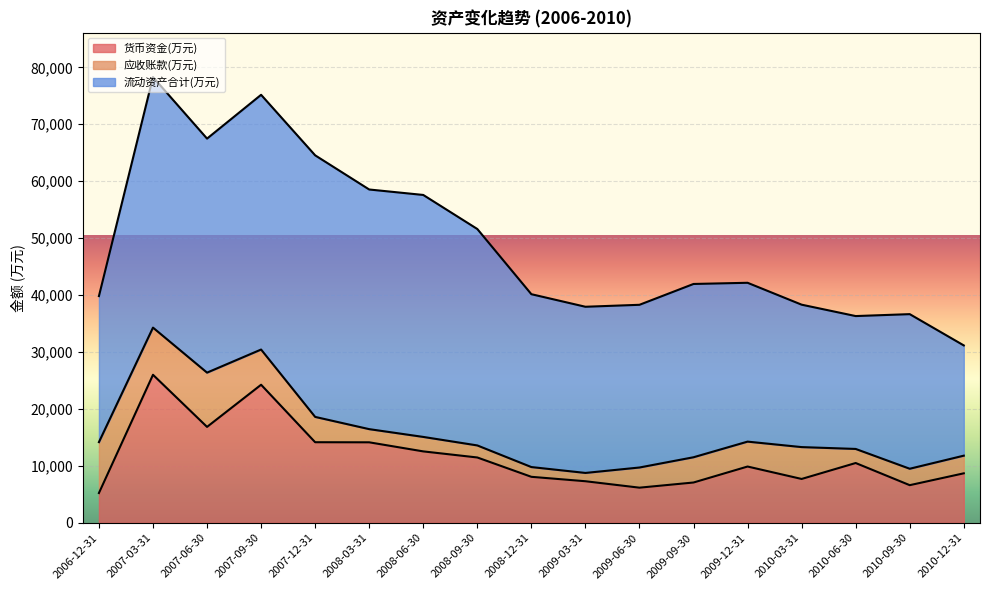

Is it true that 流动资产合计(万元) equals 45947 at 2007-12-31?

True